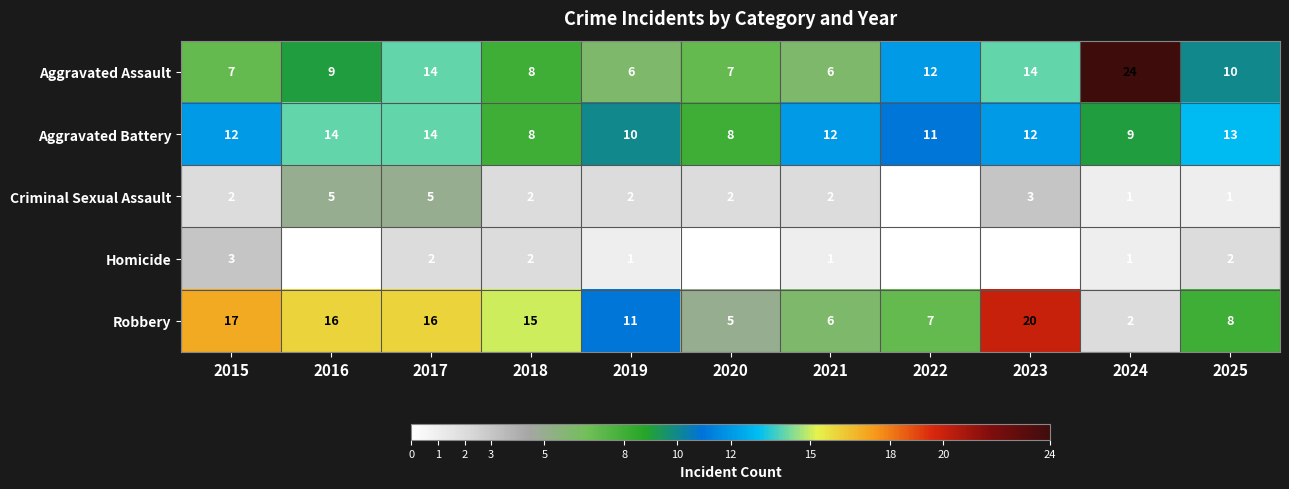

At 2025, list the series in order from smallest to largest.

Criminal Sexual Assault, Homicide, Robbery, Aggravated Assault, Aggravated Battery